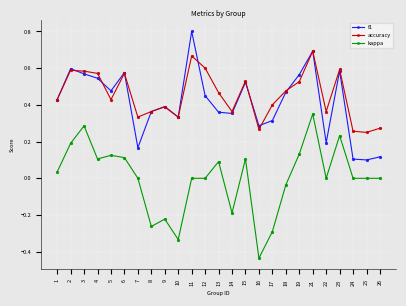

What is the difference between the maximum and minimum values in the kappa series?

0.8